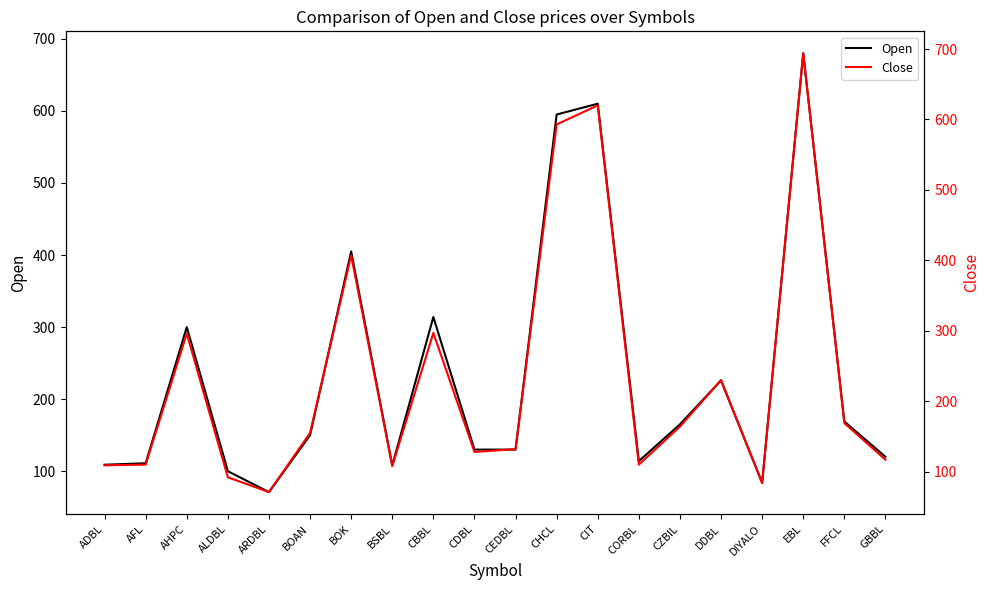

Which series has the largest total across all categories?

Open